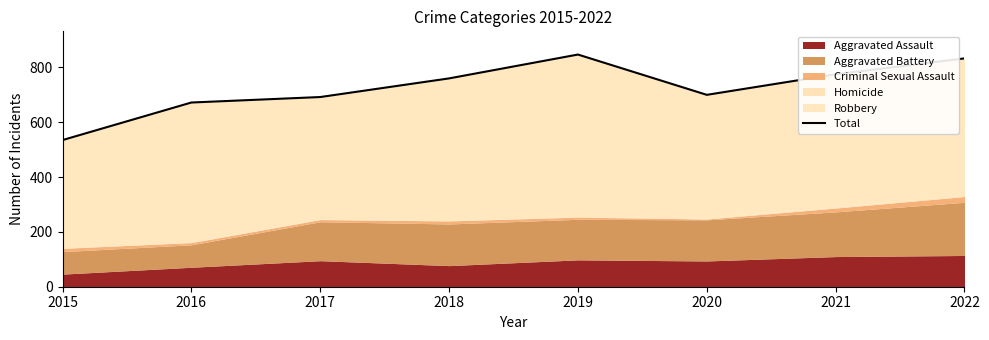

Rank the categories by value from highest to lowest.

2019, 2022, 2021, 2018, 2020, 2017, 2016, 2015